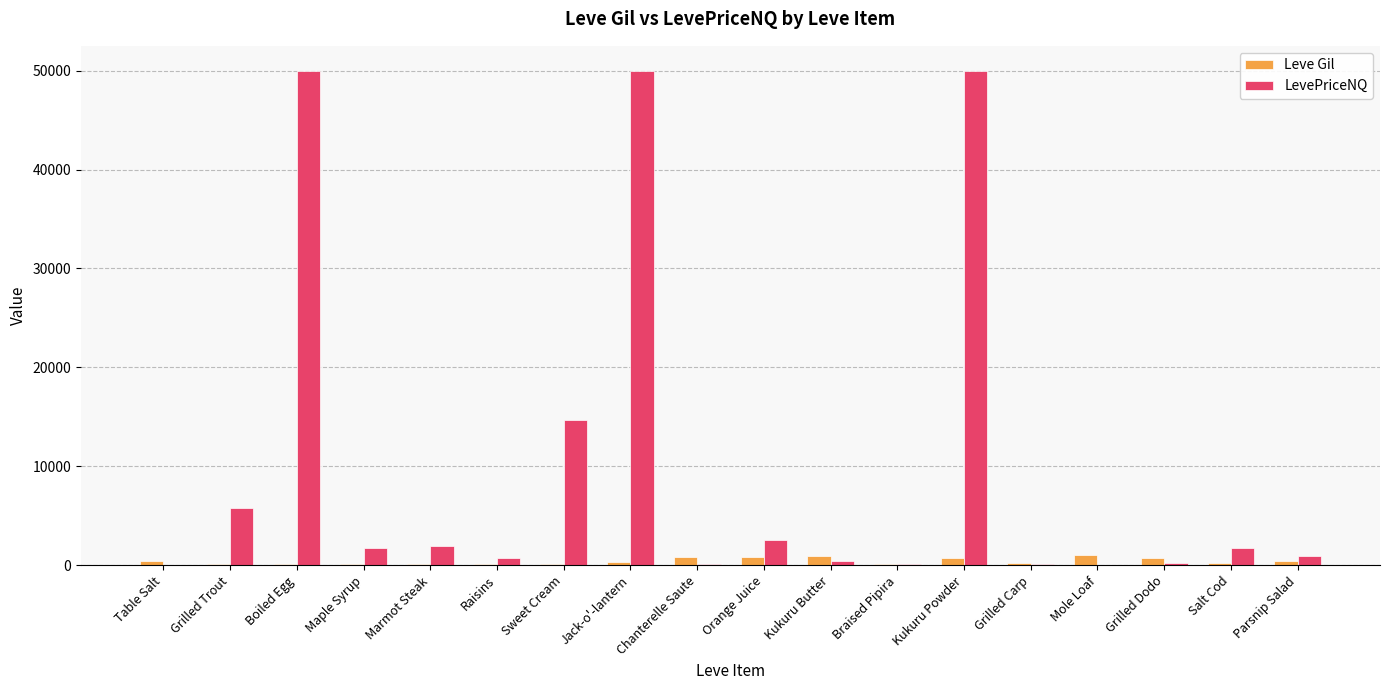

Which series has the widest spread of values?

LevePriceNQ